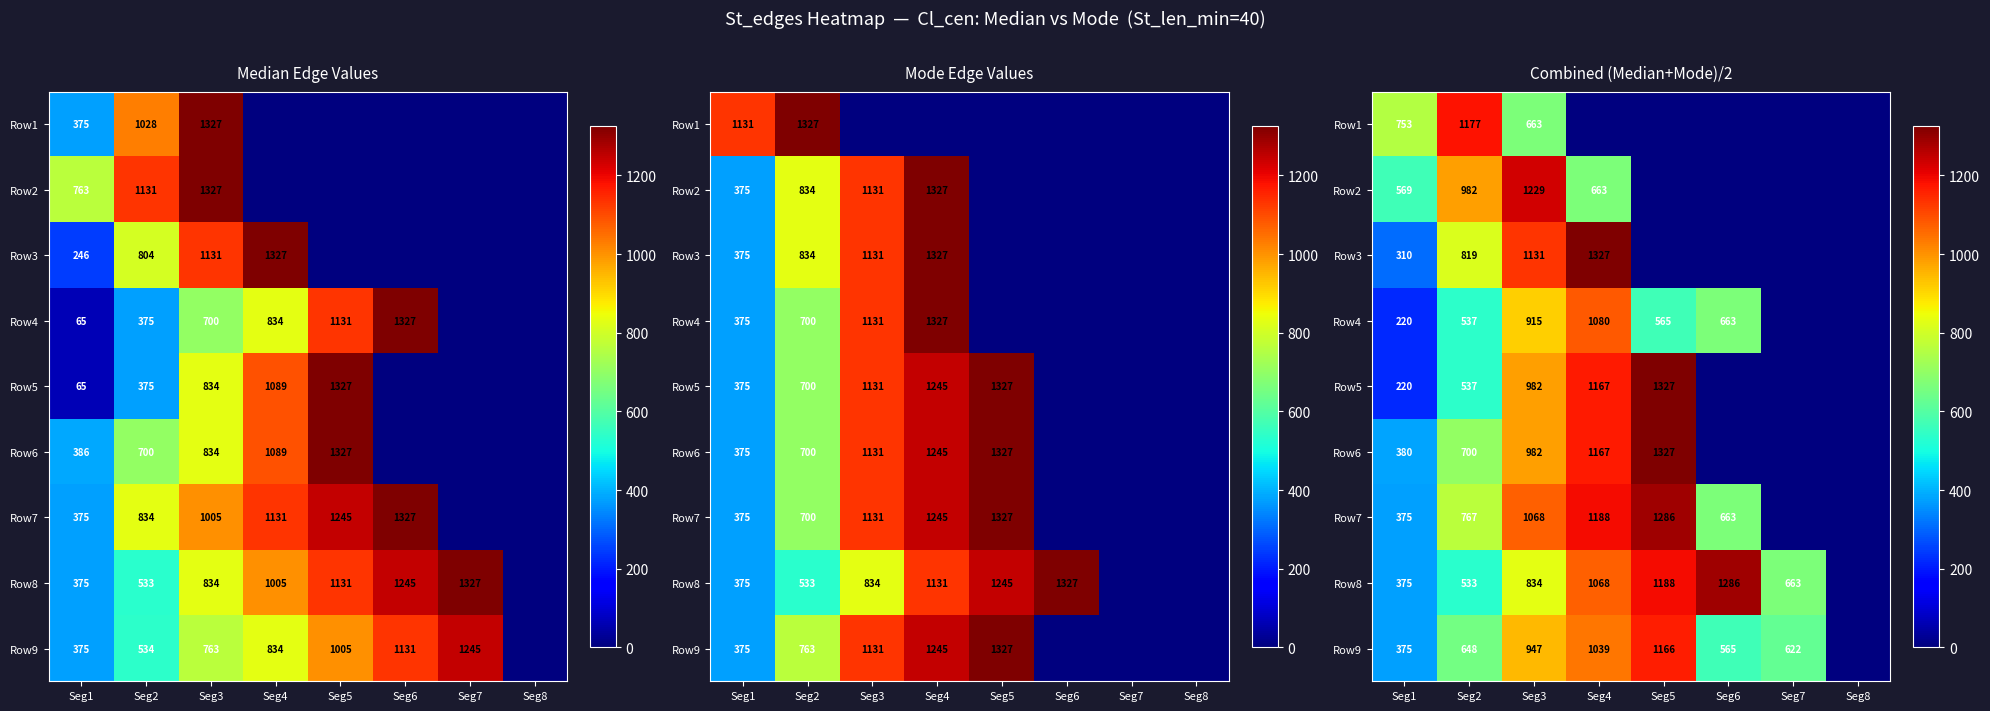

What is the maximum value shown in the chart?

1327.0